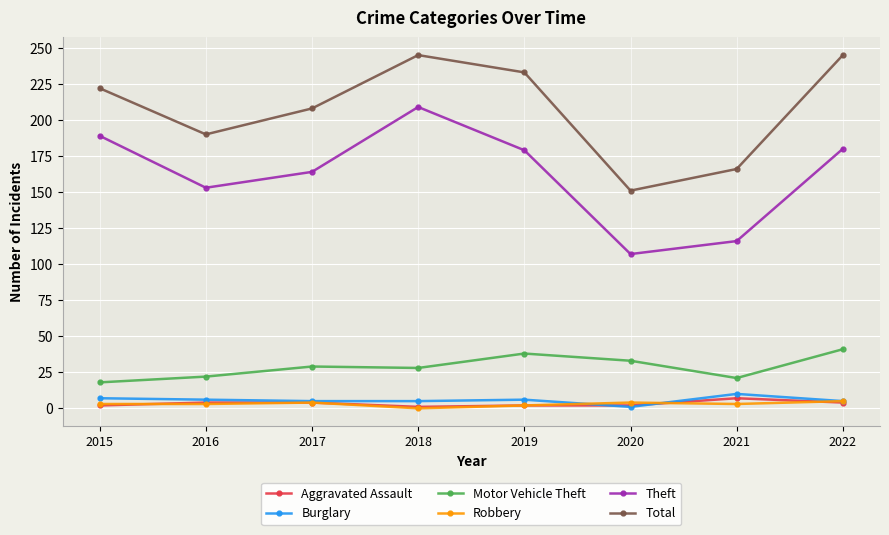

How many interior local valleys does the Total series have?

2